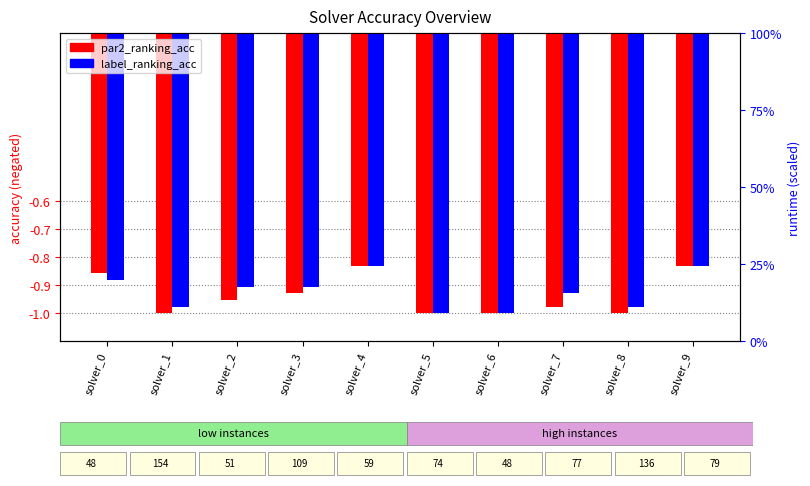

How many categories are shown in the chart?

10